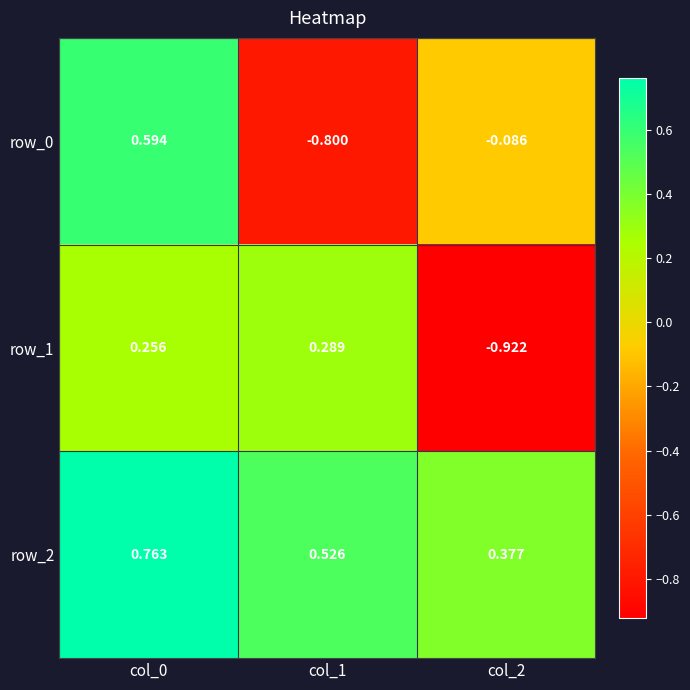

Where does the row_0 series first go above 0?

col_0